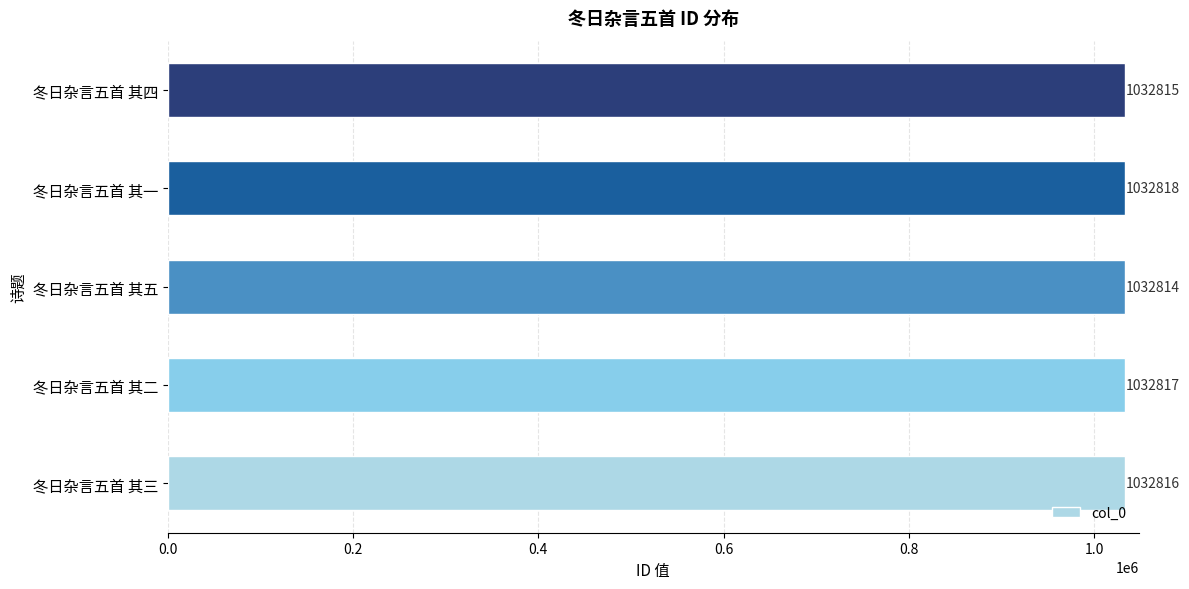

True or false: the data shows 1032814 at 冬日杂言五首 其五.

True